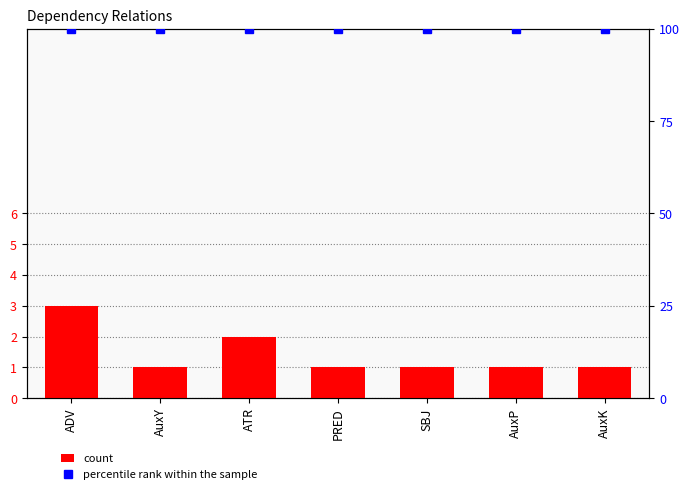

Count the count values in the range 1 to 2.

6